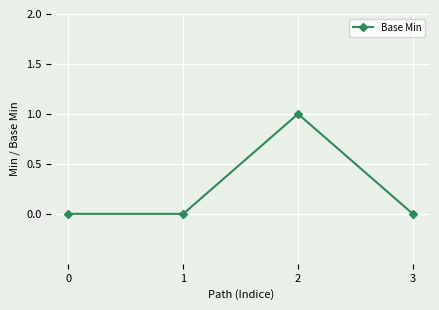

True or false: there are more than 1 points higher than both neighbors.

False